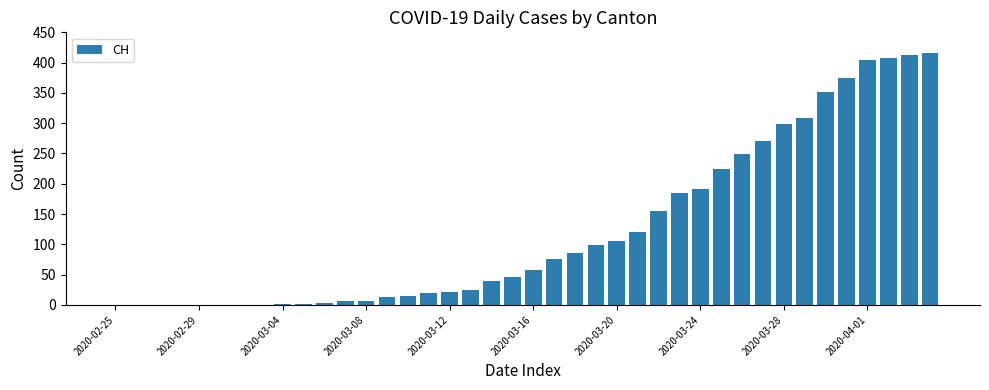

What is the greatest value displayed?

416